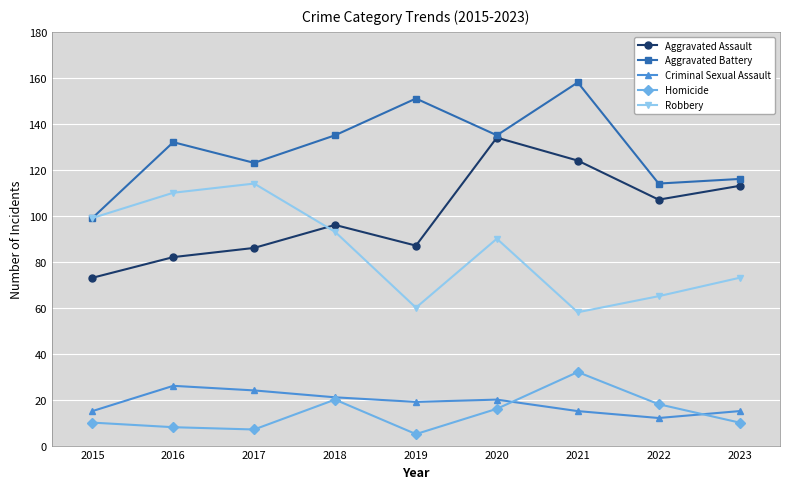

How many distinct data groups are displayed?

5